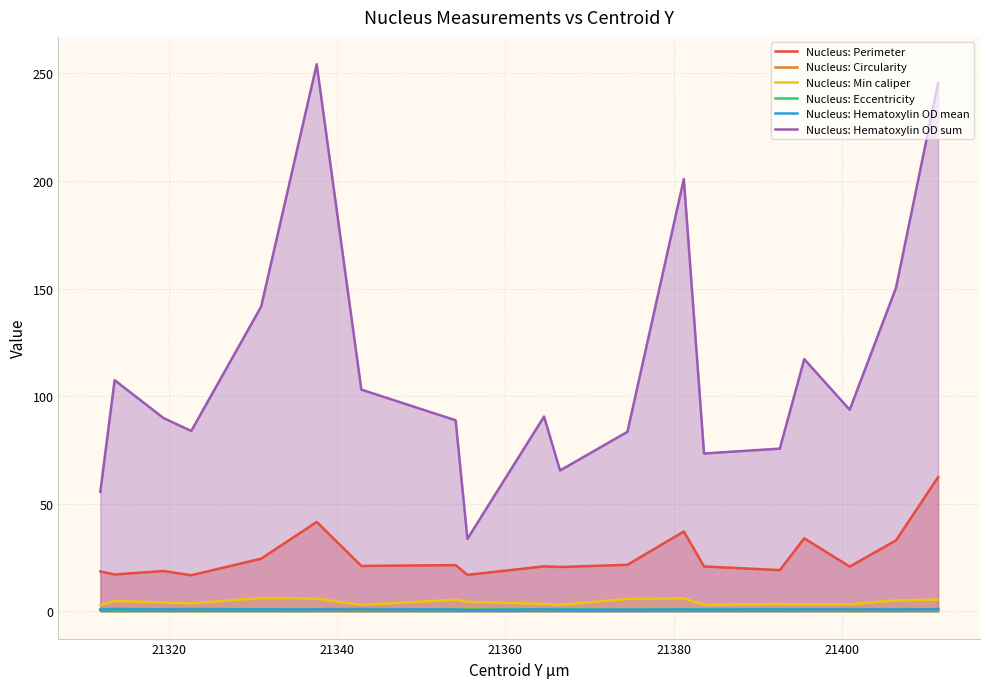

True or false: Nucleus: Hematoxylin OD mean and Nucleus: Circularity cross at least once.

True